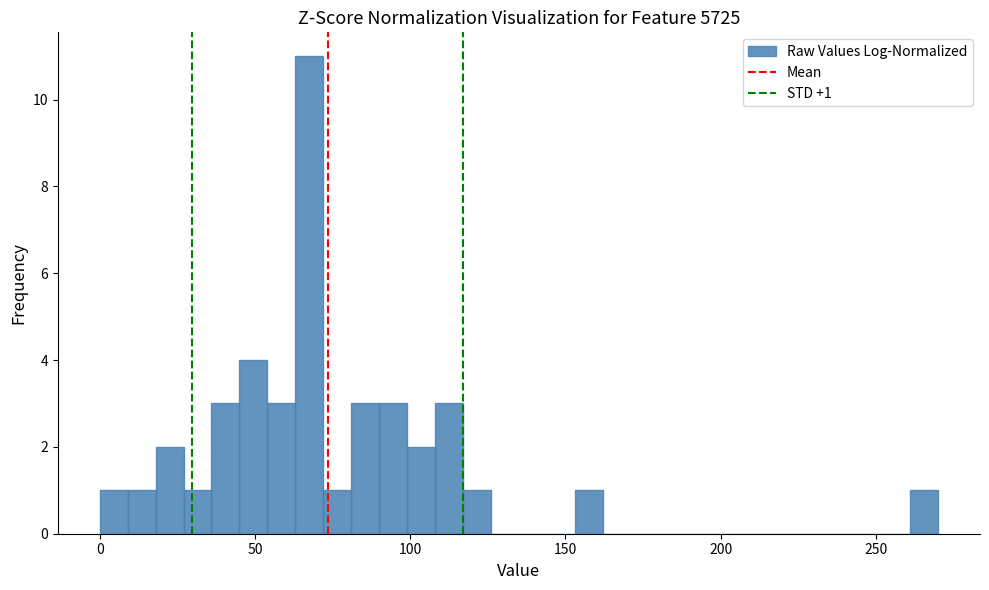

Around what value on the x-axis is the tallest bar? Give the approximate position of its centre, as read against the axis.

70